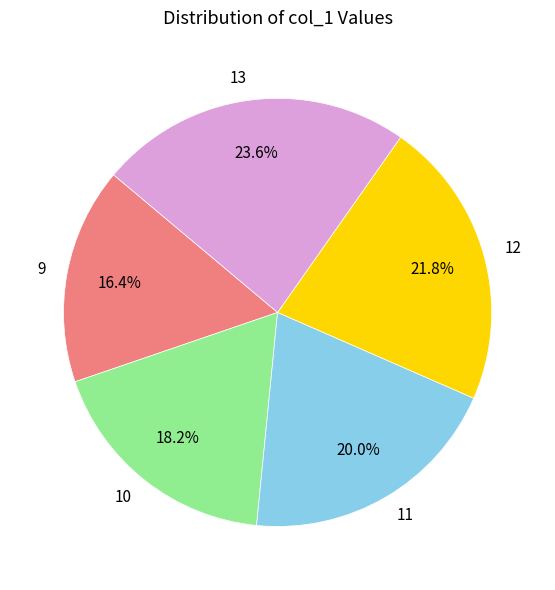

Approximately how many times larger is the value at 11 compared to 9?

1.2